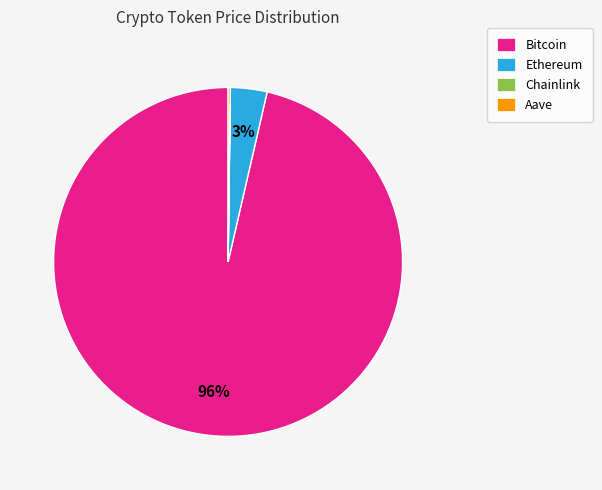

Is it true that Ethereum is 16% of the pie?

False